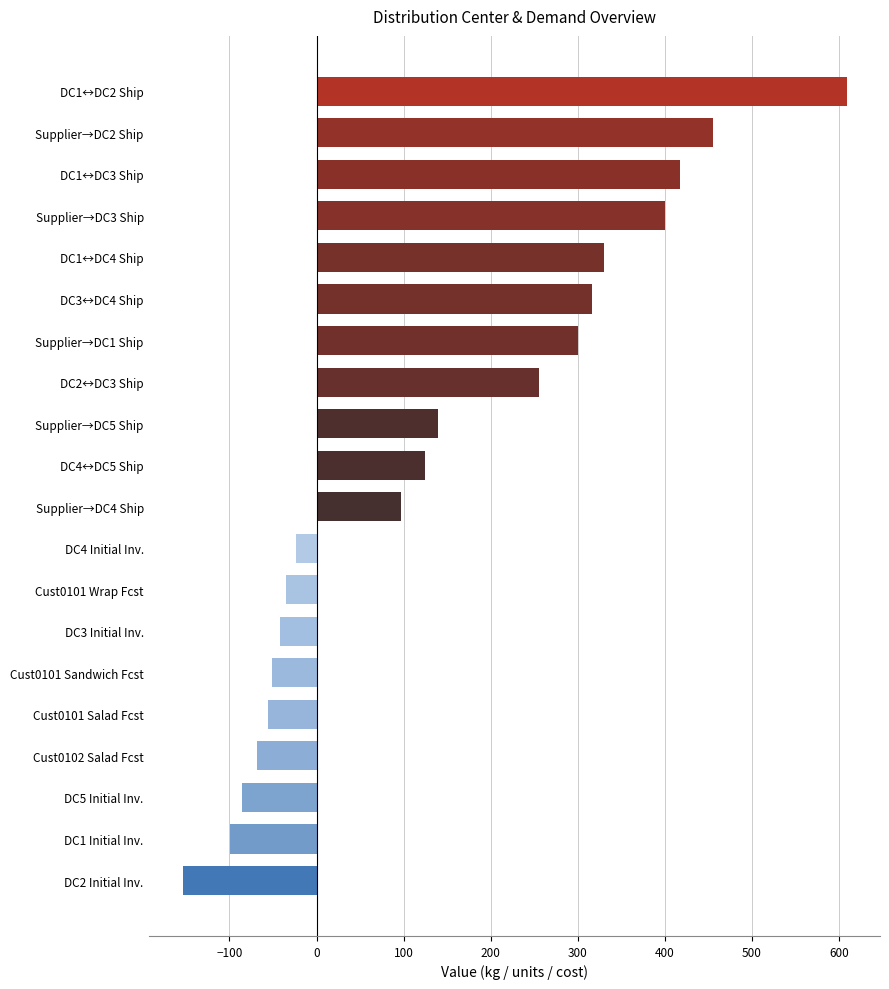

What is the sum of all values?

2830.8